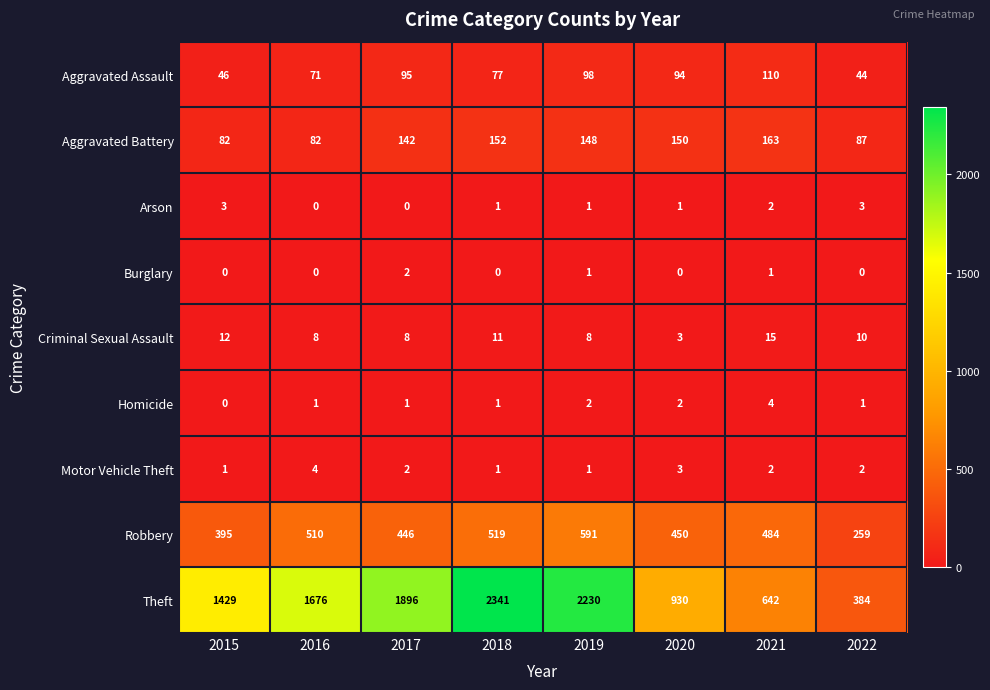

True or false: Criminal Sexual Assault has a value of 5 at 2015.

False